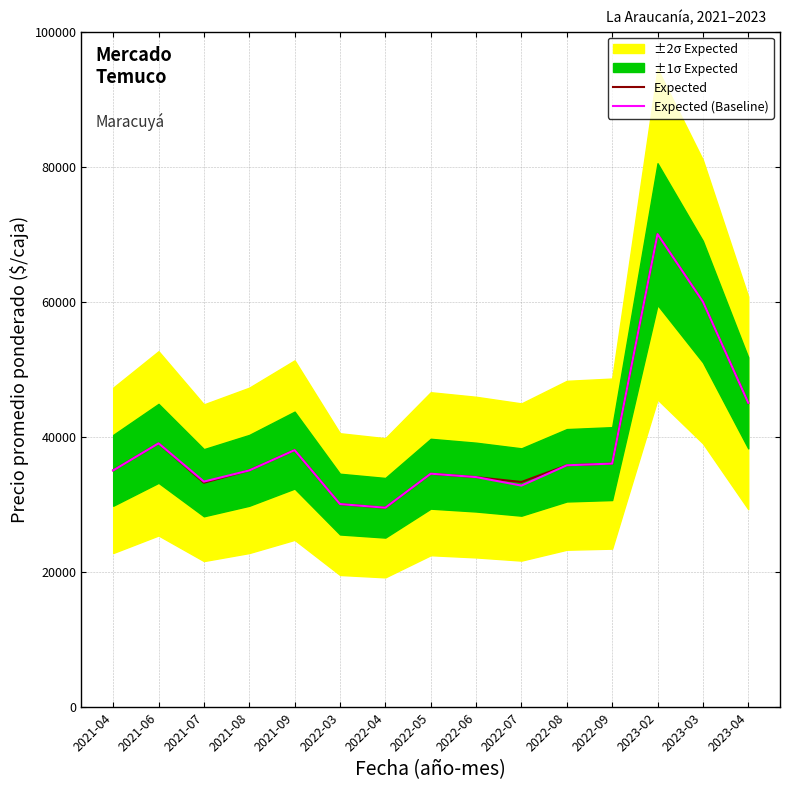

What is the difference between the second highest and second lowest values in the Expected series?

30000